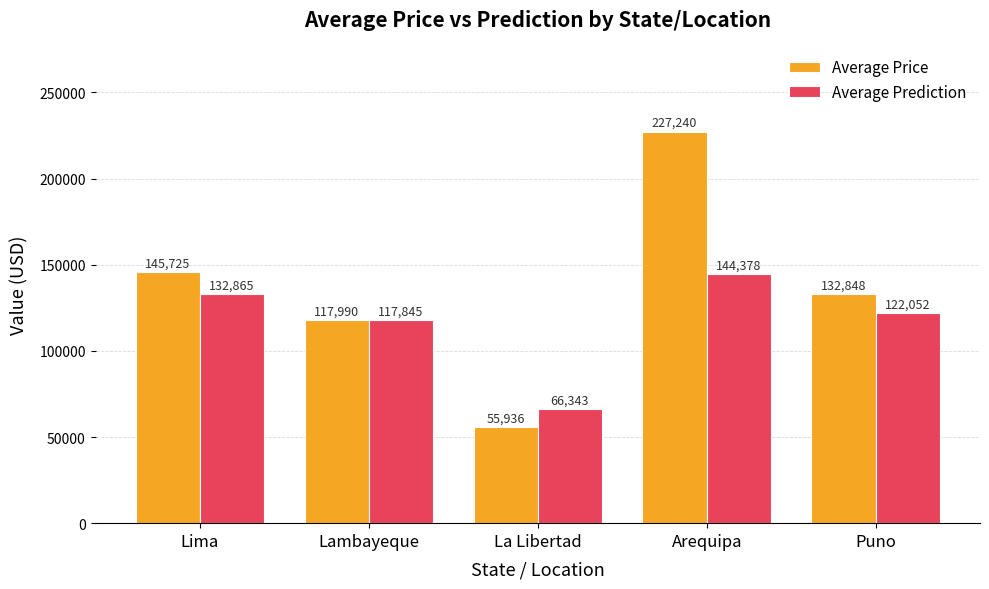

Between Lambayeque and Arequipa, which series saw the biggest shift?

Average Price